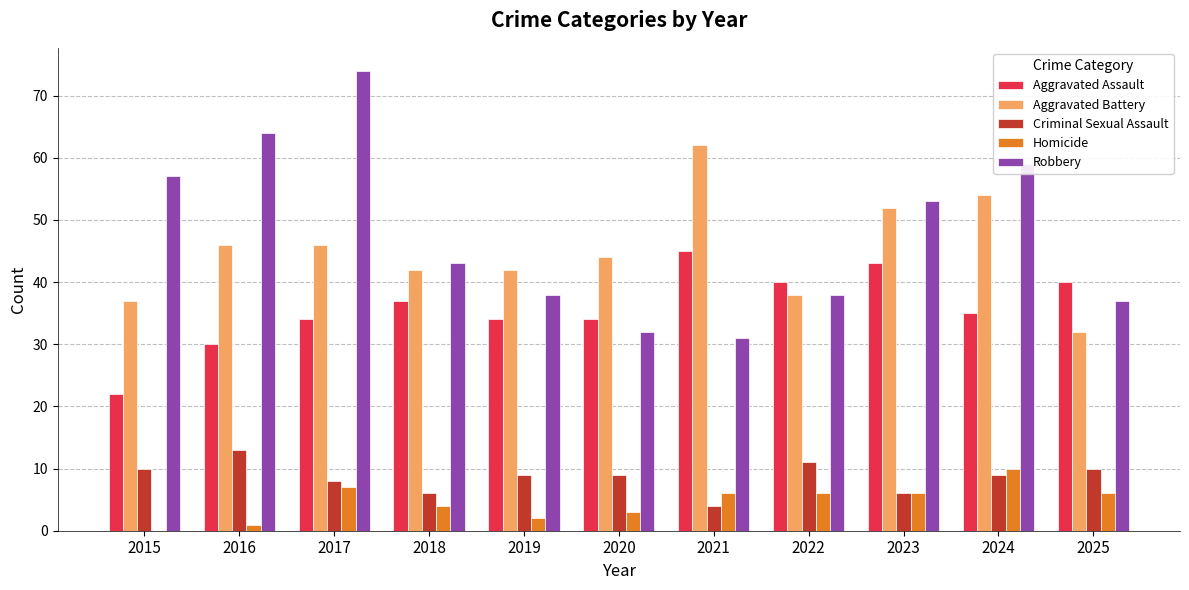

What are all the series names shown in the legend?

Aggravated Assault, Aggravated Battery, Criminal Sexual Assault, Homicide, Robbery